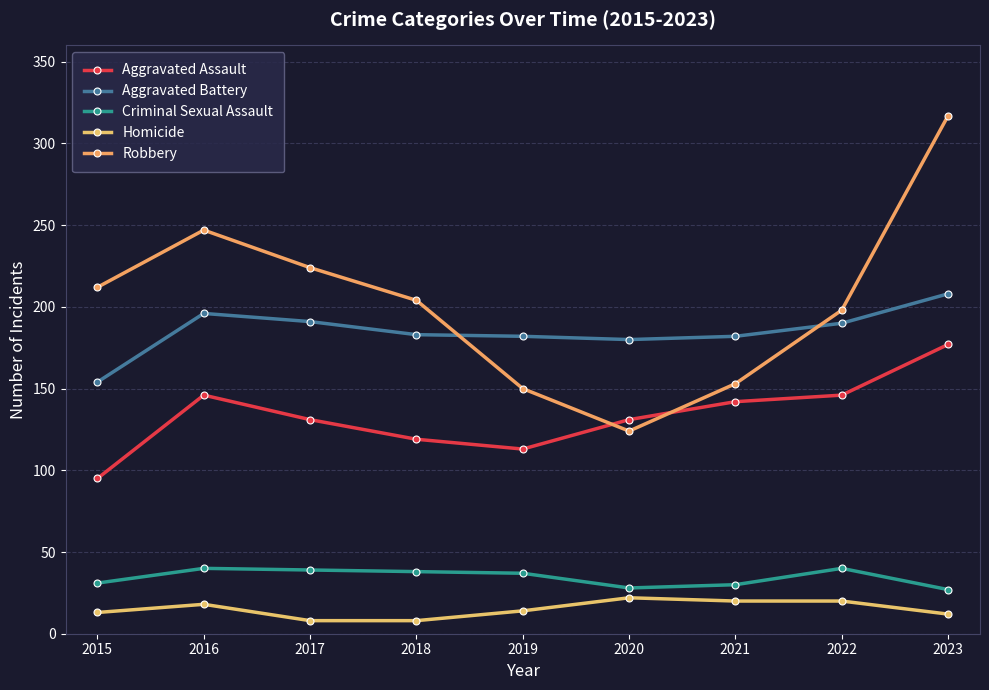

Reading right to left, extract all data points from this chart.

Aggravated Assault: 177	146	142	131	113	119	131	146	95
Aggravated Battery: 208	190	182	180	182	183	191	196	154
Criminal Sexual Assault: 27	40	30	28	37	38	39	40	31
Homicide: 12	20	20	22	14	8	8	18	13
Robbery: 317	198	153	124	150	204	224	247	212